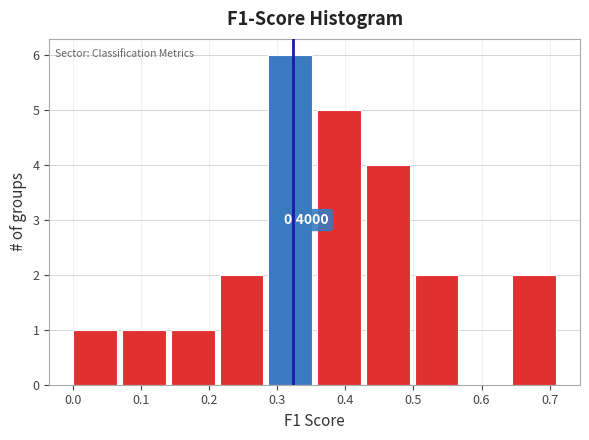

Over which range of the x-axis is the bar tallest?

0.29 to 0.36